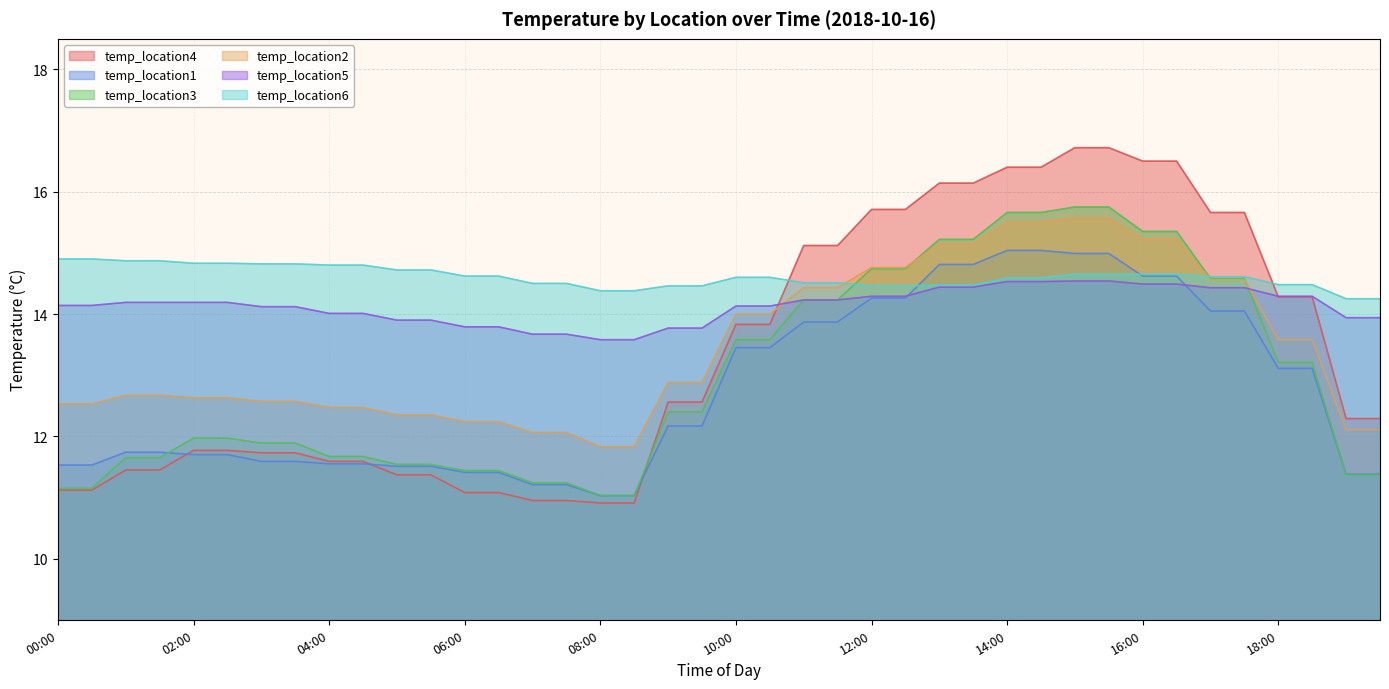

Reading left to right, extract all data points from this chart.

temp_location4: 00:00=11.1	00:30=11.1	01:00=11.4	01:30=11.4	02:00=11.8	02:30=11.8	03:00=11.7	03:30=11.7	04:00=11.6	04:30=11.6	05:00=11.4	05:30=11.4	06:00=11.1	06:30=11.1	07:00=10.9	07:30=10.9	08:00=10.9	08:30=10.9	09:00=12.6	09:30=12.6	10:00=13.8	10:30=13.8	11:00=15.1	11:30=15.1	12:00=15.7	12:30=15.7	13:00=16.1	13:30=16.1	14:00=16.4	14:30=16.4	15:00=16.7	15:30=16.7	16:00=16.5	16:30=16.5	17:00=15.7	17:30=15.7	18:00=14.3	18:30=14.3	19:00=12.3	19:30=12.3
temp_location1: 00:00=11.5	00:30=11.5	01:00=11.7	01:30=11.7	02:00=11.7	02:30=11.7	03:00=11.6	03:30=11.6	04:00=11.6	04:30=11.6	05:00=11.5	05:30=11.5	06:00=11.4	06:30=11.4	07:00=11.2	07:30=11.2	08:00=11.0	08:30=11.0	09:00=12.2	09:30=12.2	10:00=13.4	10:30=13.4	11:00=13.9	11:30=13.9	12:00=14.3	12:30=14.3	13:00=14.8	13:30=14.8	14:00=15.0	14:30=15.0	15:00=15.0	15:30=15.0	16:00=14.6	16:30=14.6	17:00=14.1	17:30=14.1	18:00=13.1	18:30=13.1	19:00=11.4	19:30=11.4
temp_location3: 00:00=11.2	00:30=11.2	01:00=11.7	01:30=11.7	02:00=12.0	02:30=12.0	03:00=11.9	03:30=11.9	04:00=11.7	04:30=11.7	05:00=11.5	05:30=11.5	06:00=11.4	06:30=11.4	07:00=11.2	07:30=11.2	08:00=11.0	08:30=11.0	09:00=12.4	09:30=12.4	10:00=13.6	10:30=13.6	11:00=14.2	11:30=14.2	12:00=14.7	12:30=14.7	13:00=15.2	13:30=15.2	14:00=15.7	14:30=15.7	15:00=15.8	15:30=15.8	16:00=15.3	16:30=15.3	17:00=14.6	17:30=14.6	18:00=13.2	18:30=13.2	19:00=11.4	19:30=11.4
temp_location2: 00:00=12.5	00:30=12.5	01:00=12.7	01:30=12.7	02:00=12.6	02:30=12.6	03:00=12.6	03:30=12.6	04:00=12.5	04:30=12.5	05:00=12.3	05:30=12.3	06:00=12.2	06:30=12.2	07:00=12.1	07:30=12.1	08:00=11.8	08:30=11.8	09:00=12.9	09:30=12.9	10:00=14.0	10:30=14.0	11:00=14.4	11:30=14.4	12:00=14.8	12:30=14.8	13:00=15.2	13:30=15.2	14:00=15.5	14:30=15.5	15:00=15.6	15:30=15.6	16:00=15.2	16:30=15.2	17:00=14.6	17:30=14.6	18:00=13.6	18:30=13.6	19:00=12.1	19:30=12.1
temp_location5: 00:00=14.1	00:30=14.1	01:00=14.2	01:30=14.2	02:00=14.2	02:30=14.2	03:00=14.1	03:30=14.1	04:00=14.0	04:30=14.0	05:00=13.9	05:30=13.9	06:00=13.8	06:30=13.8	07:00=13.7	07:30=13.7	08:00=13.6	08:30=13.6	09:00=13.8	09:30=13.8	10:00=14.1	10:30=14.1	11:00=14.2	11:30=14.2	12:00=14.3	12:30=14.3	13:00=14.4	13:30=14.4	14:00=14.5	14:30=14.5	15:00=14.5	15:30=14.5	16:00=14.5	16:30=14.5	17:00=14.4	17:30=14.4	18:00=14.3	18:30=14.3	19:00=13.9	19:30=13.9
temp_location6: 00:00=14.9	00:30=14.9	01:00=14.9	01:30=14.9	02:00=14.8	02:30=14.8	03:00=14.8	03:30=14.8	04:00=14.8	04:30=14.8	05:00=14.7	05:30=14.7	06:00=14.6	06:30=14.6	07:00=14.5	07:30=14.5	08:00=14.4	08:30=14.4	09:00=14.5	09:30=14.5	10:00=14.6	10:30=14.6	11:00=14.5	11:30=14.5	12:00=14.5	12:30=14.5	13:00=14.5	13:30=14.5	14:00=14.6	14:30=14.6	15:00=14.7	15:30=14.7	16:00=14.7	16:30=14.7	17:00=14.6	17:30=14.6	18:00=14.5	18:30=14.5	19:00=14.2	19:30=14.2